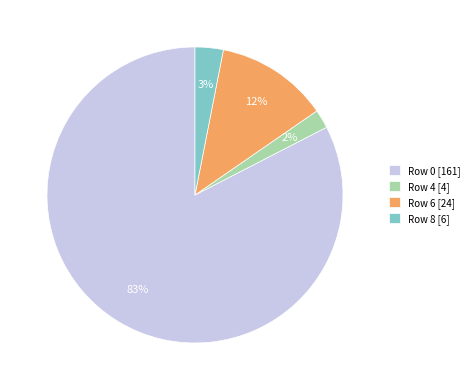

Is it true that Row 8 [6] is 3% of the pie?

True